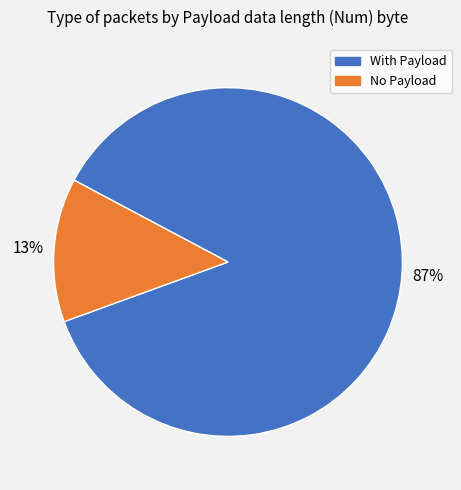

Which category has the biggest portion of the pie?

With Payload